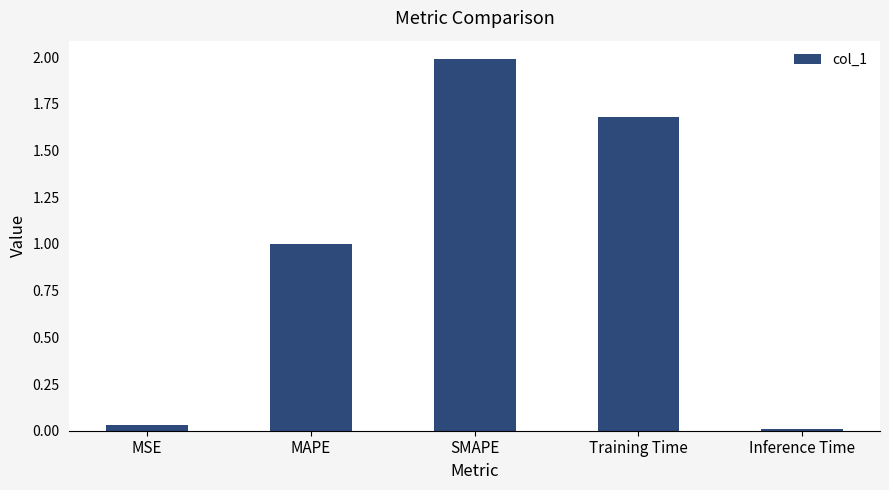

What is the label of the 1st bar from the right?

Inference Time